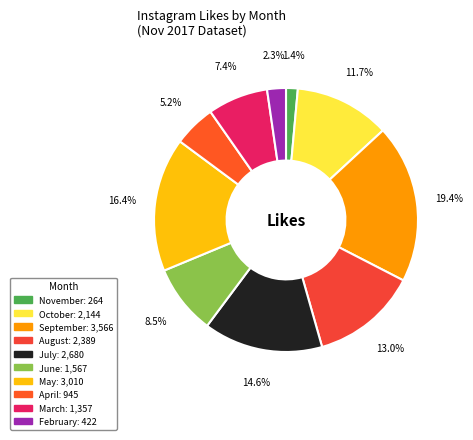

What percentage is NOT represented by June?

91.5%